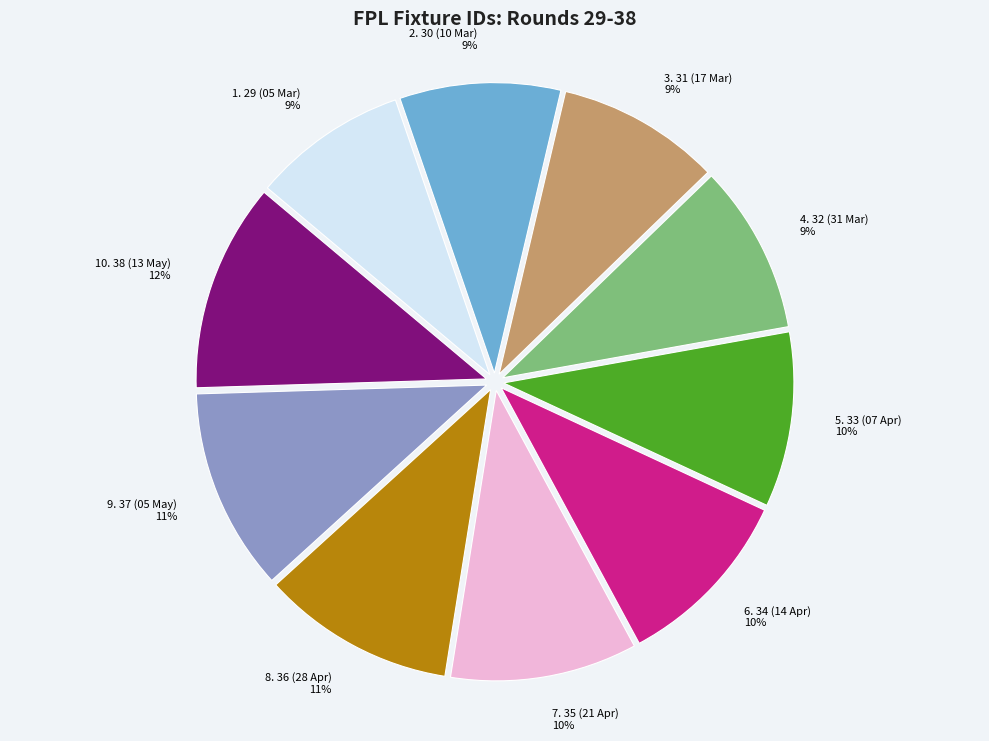

To the nearest percent, what is the difference between the largest and smallest slice percentages?

3%